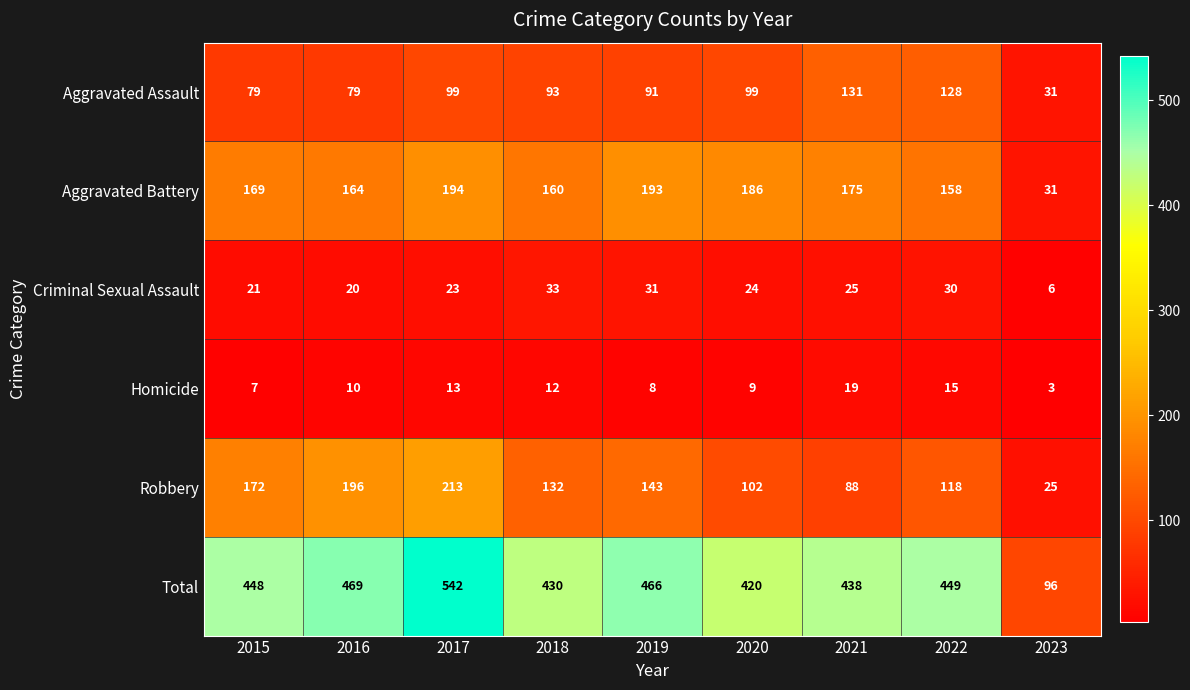

What is the total value across all series at 2022?

898